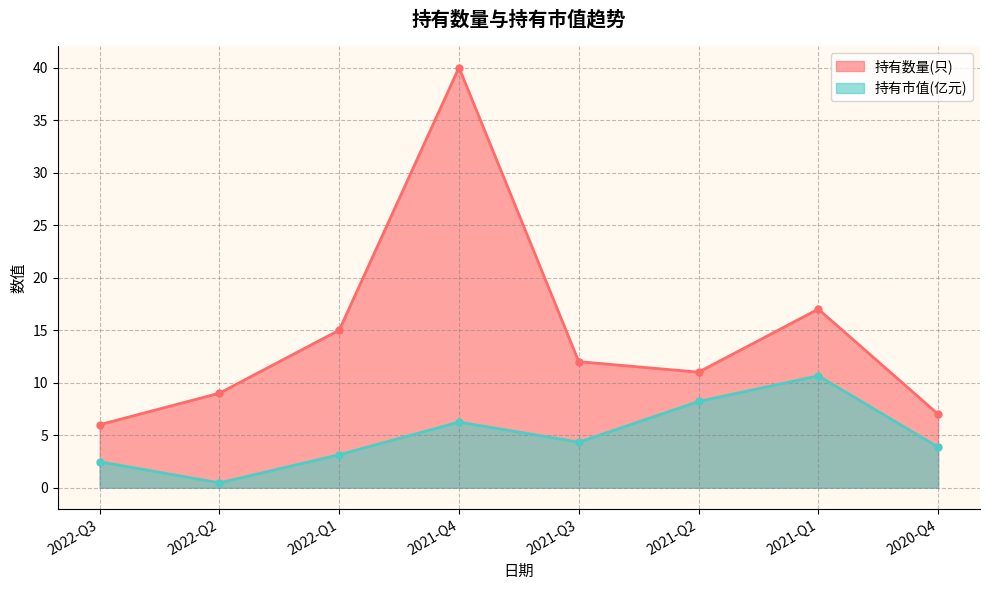

What are all the series names shown in the legend?

持有数量(只), 持有市值(亿元)